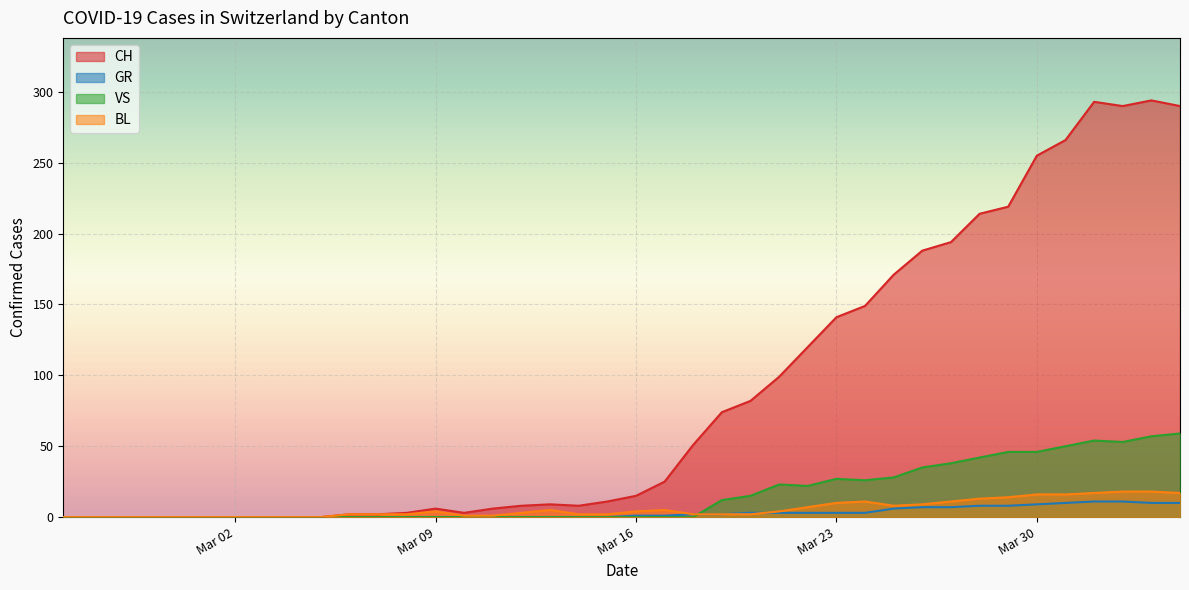

Which category has the highest value in the CH series?

2020-04-03